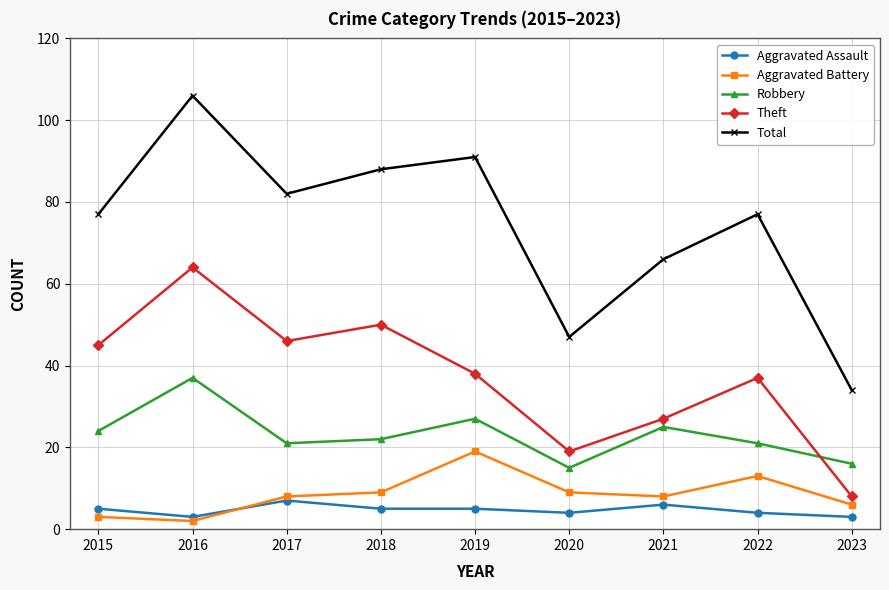

What is the sum of all Total values?

668